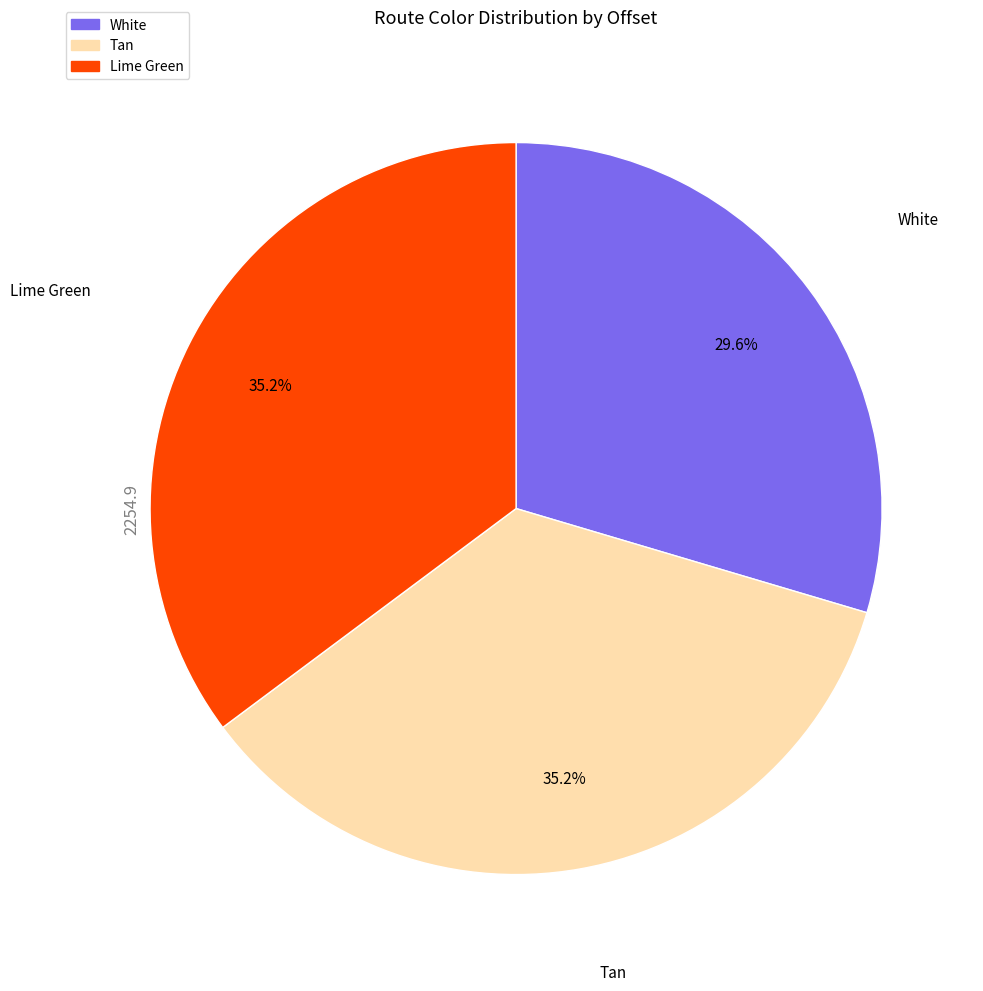

To the nearest percent, what portion does Lime Green represent?

35%